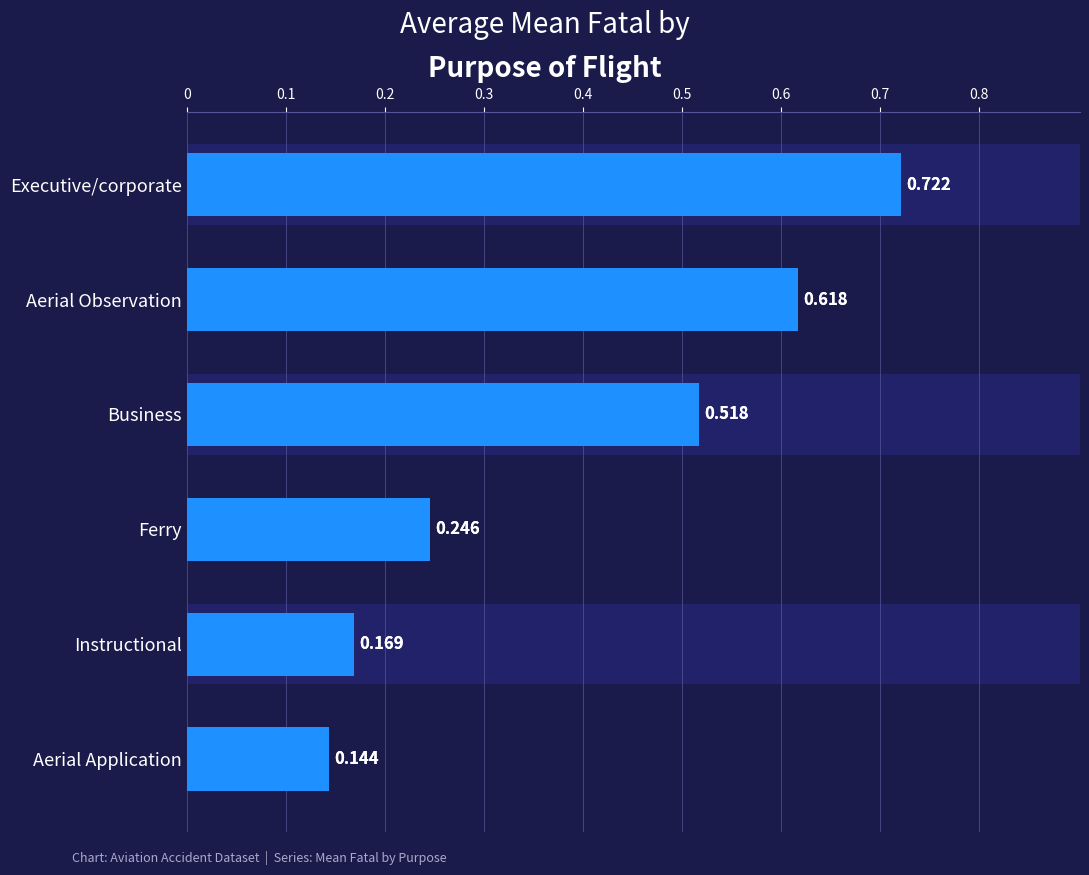

What is the sum of all values?

2.4